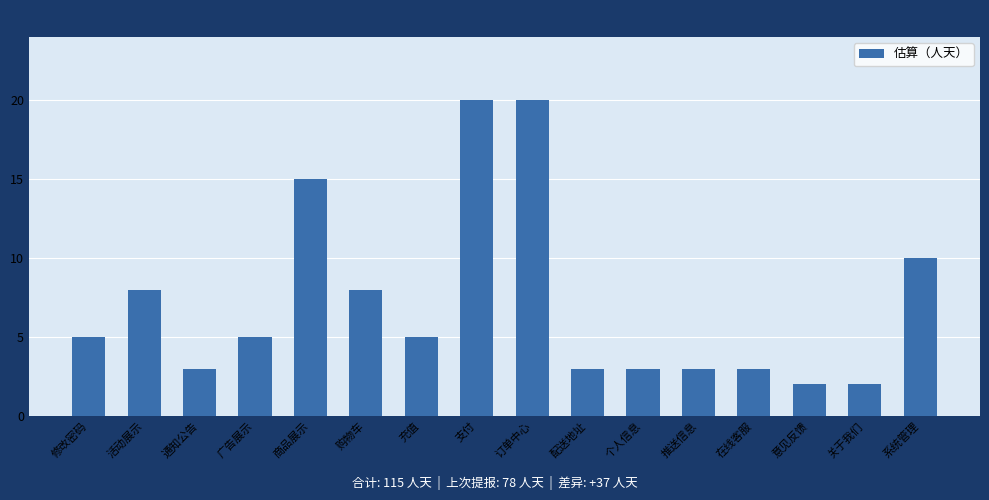

Is it true that the value at 支付 is 5?

False